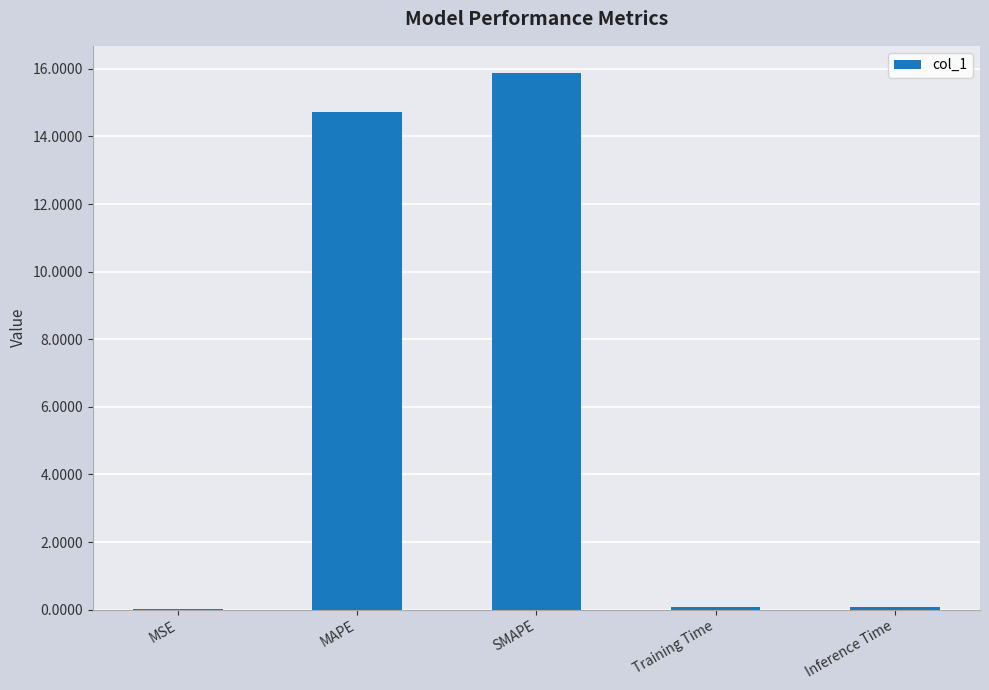

The value at MSE is 0.0. True or false?

True